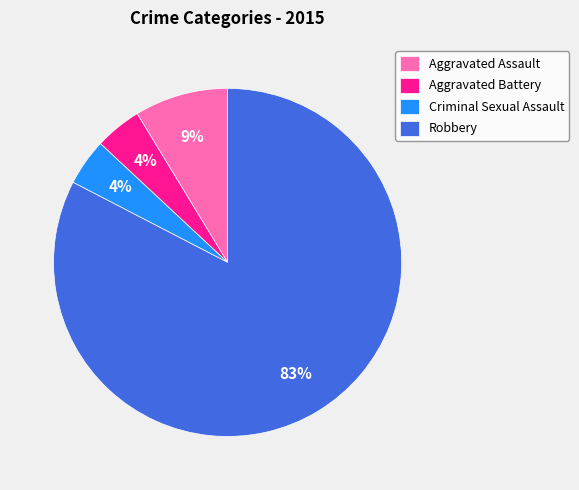

Which category accounts for the majority?

Robbery